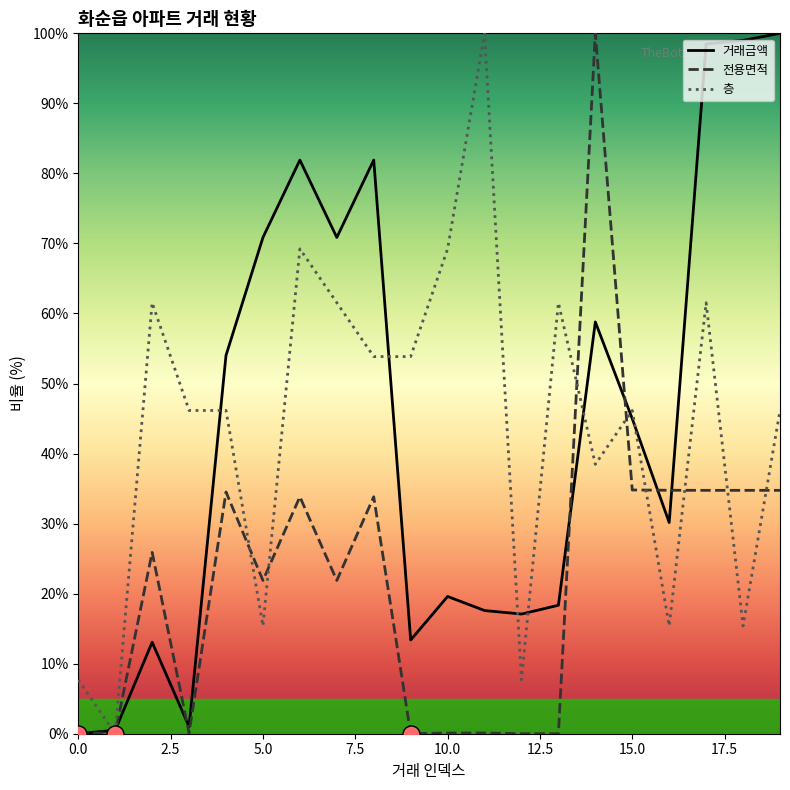

At how many categories does at least one series exceed 88?

5